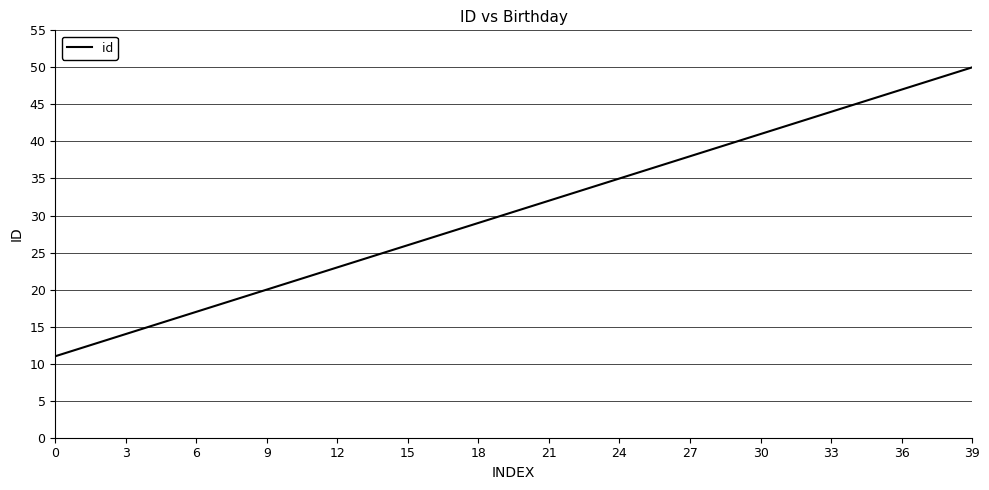

True or false: the data has more than 2 interior local peaks.

False